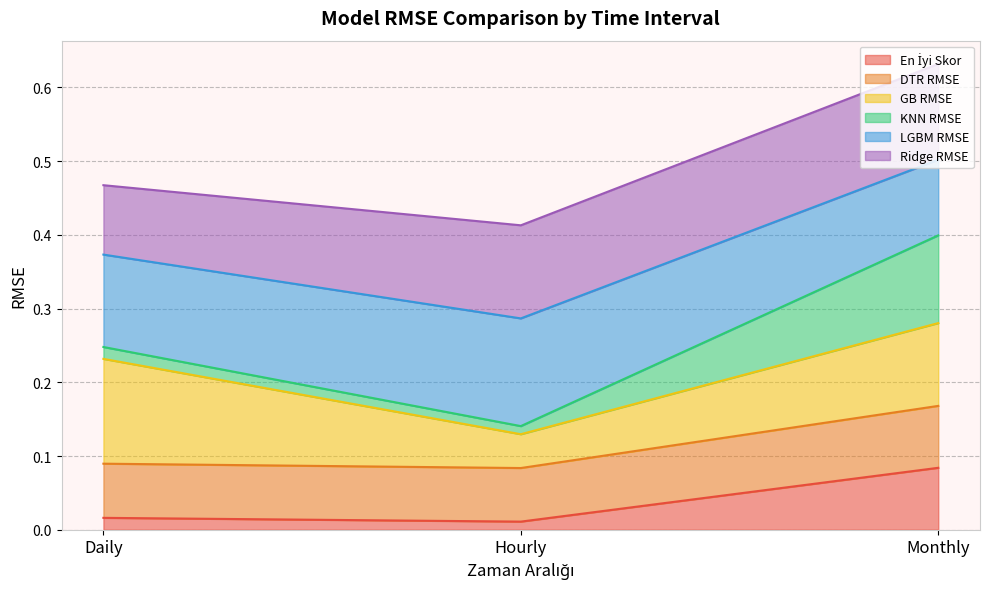

How many lines are shown in the chart?

6